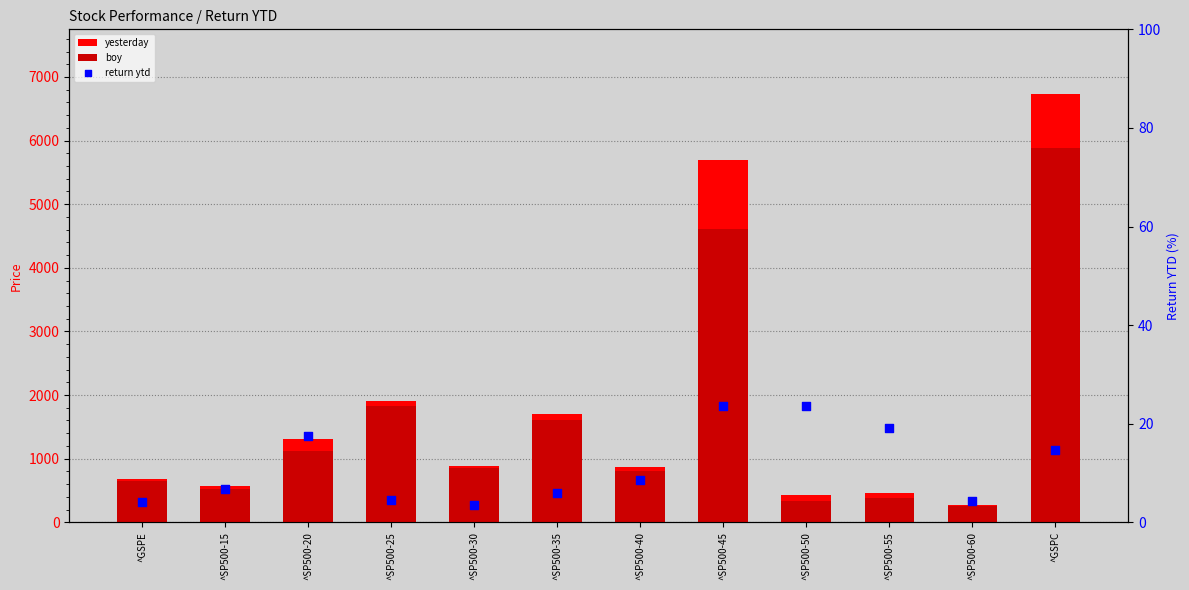

Which series has the widest spread of Y values?

yesterday